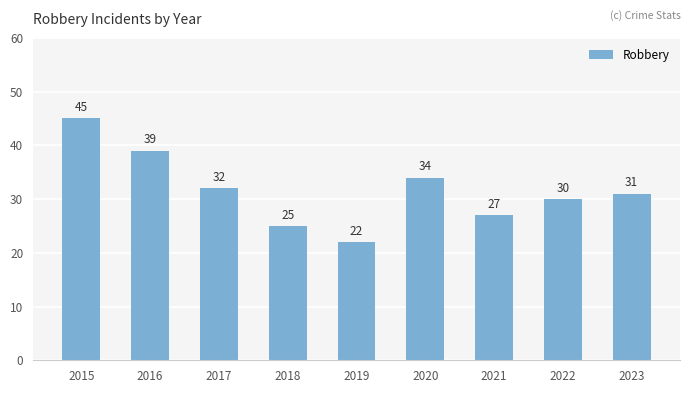

The value at 2020 is 34. True or false?

True